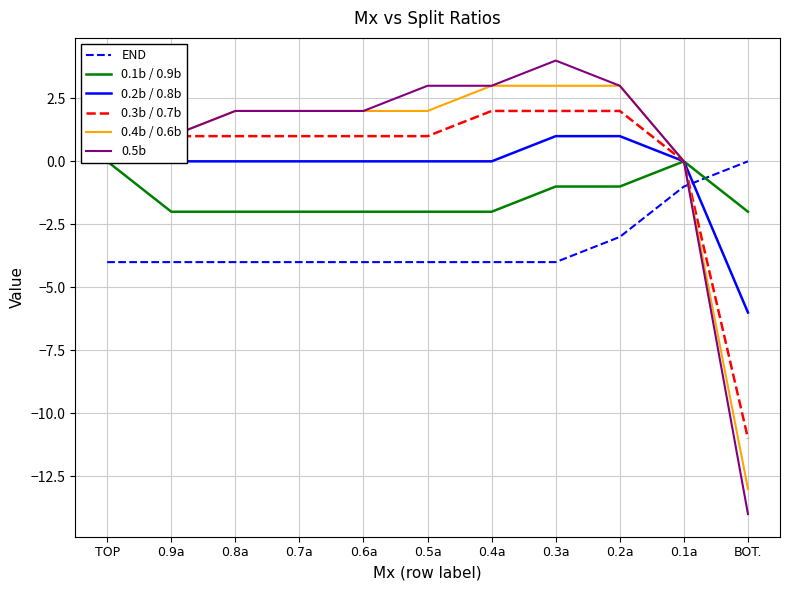

True or false: 0.1b / 0.9b and 0.4b / 0.6b intersect in this chart.

False